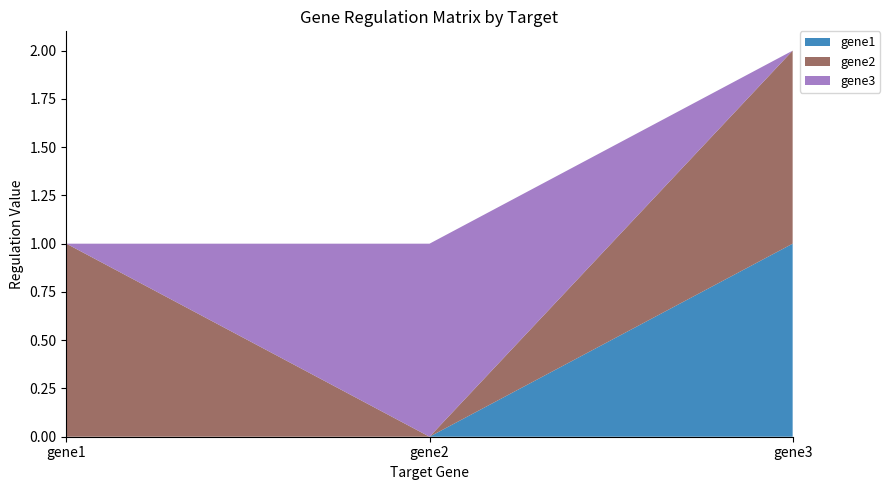

Reading left to right, list all the values displayed in this chart.

gene1: 0	0	1
gene2: 1	0	1
gene3: 0	1	0